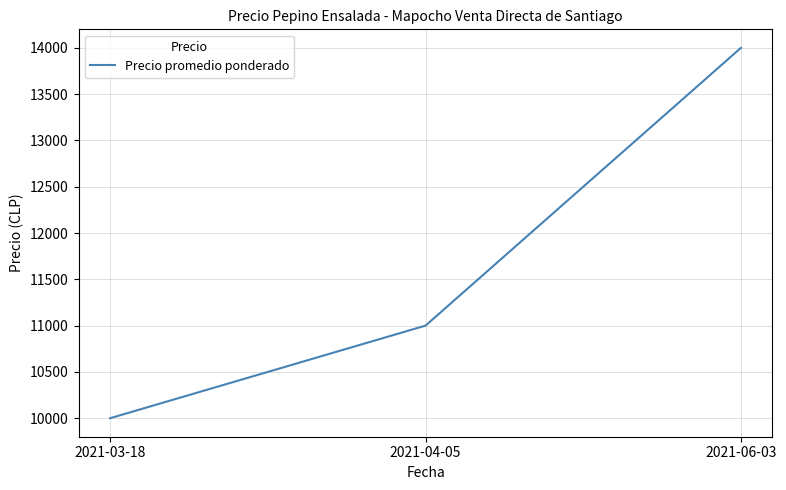

What is the greatest value displayed?

14000